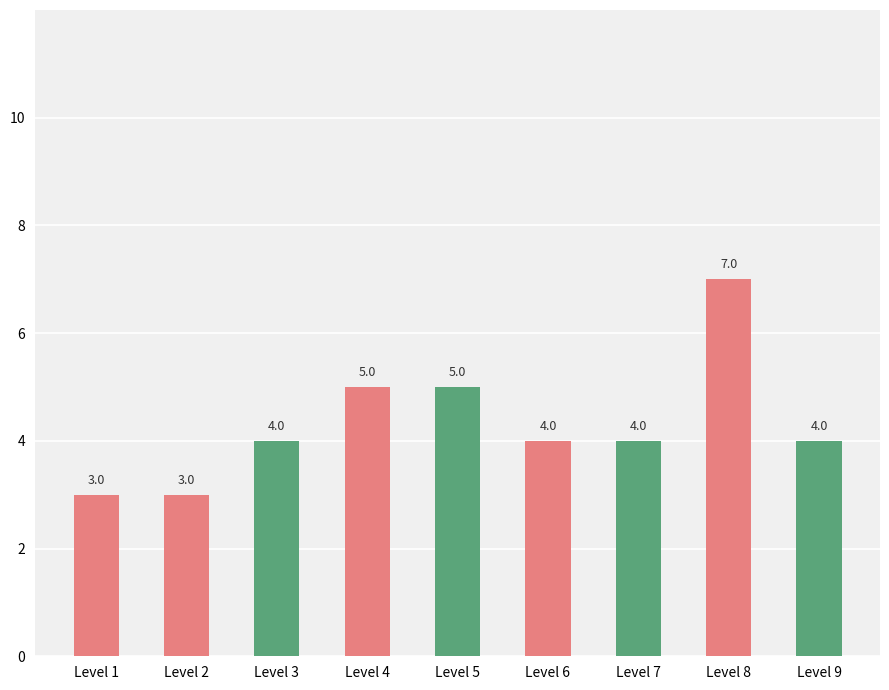

Reading right to left, extract all data points from this chart.

Level 9=4	Level 8=7	Level 7=4	Level 6=4	Level 5=5	Level 4=5	Level 3=4	Level 2=3	Level 1=3